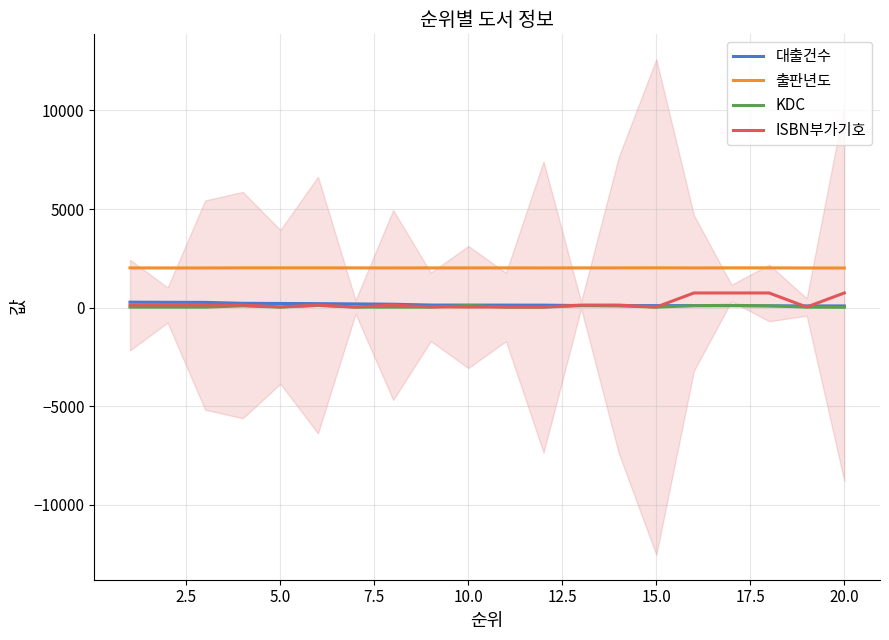

True or false: 출판년도 and 대출건수 intersect in this chart.

False